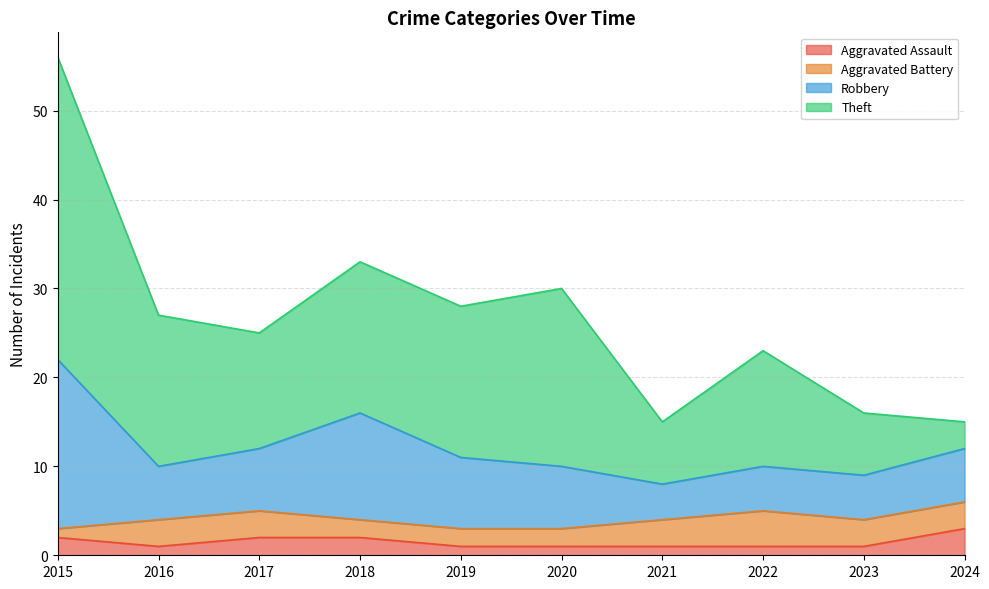

At how many categories does at least one series exceed 20?

1